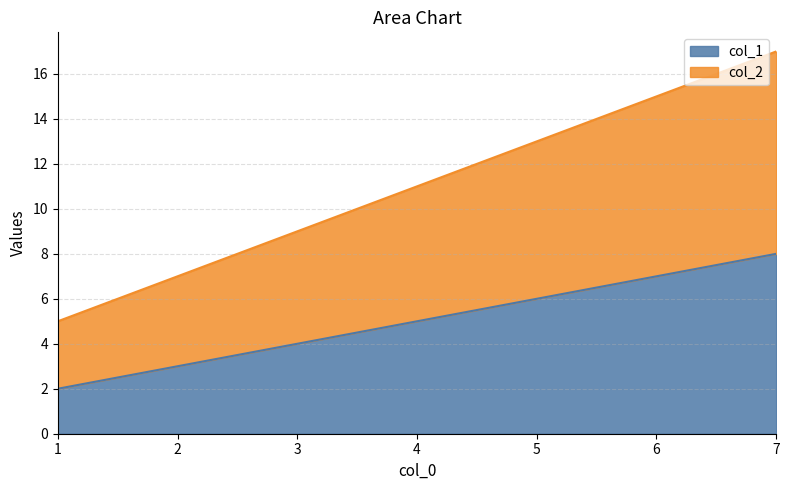

Is it true that col_2 equals 11 at 4?

True